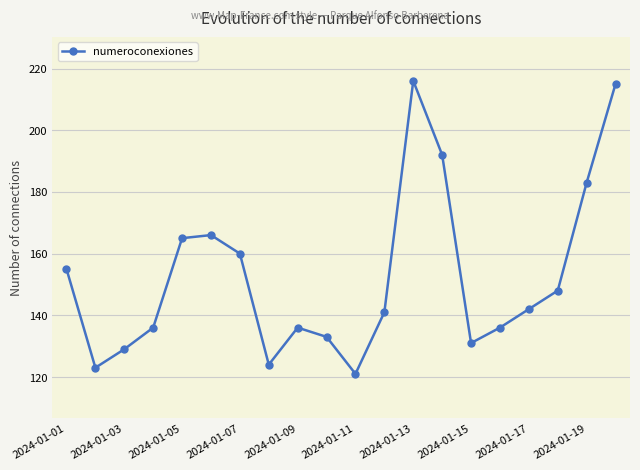

How many series are shown in this chart?

1